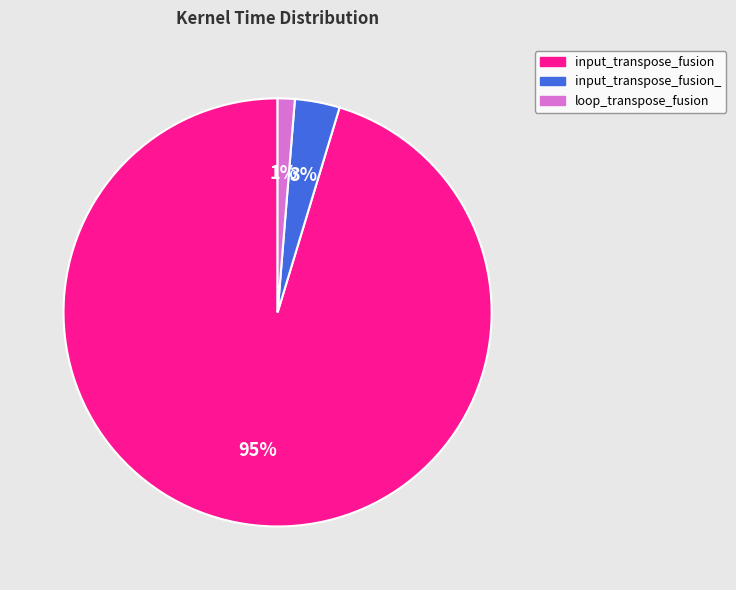

How many slices are in this pie chart?

3